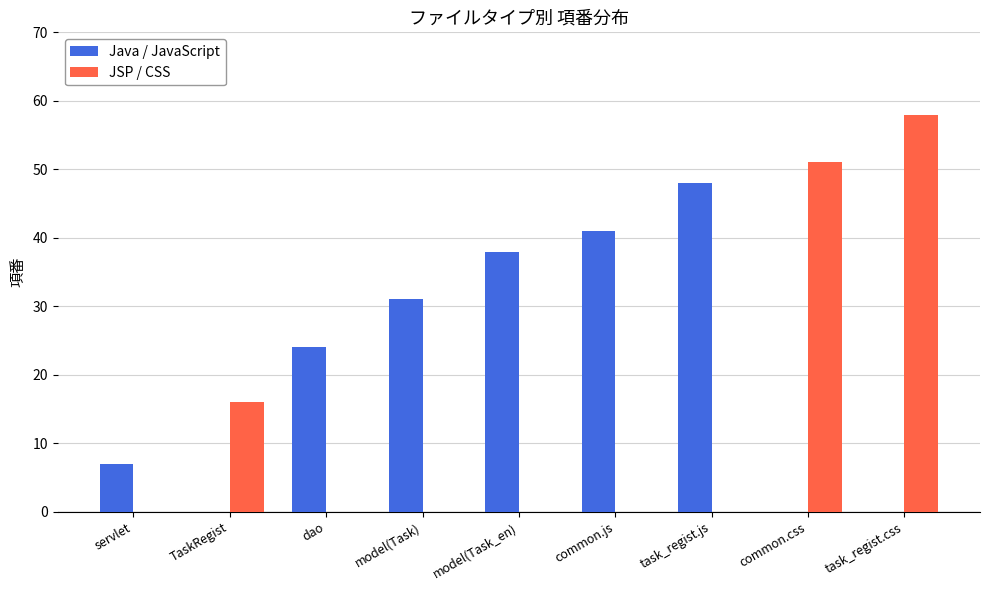

At which label is JSP / CSS closest to 29?

TaskRegist